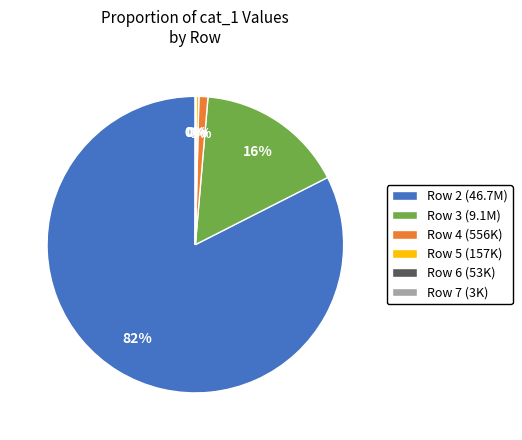

Combined, do Row 2 (46.7M) and Row 4 (556K) account for over 50%?

Yes